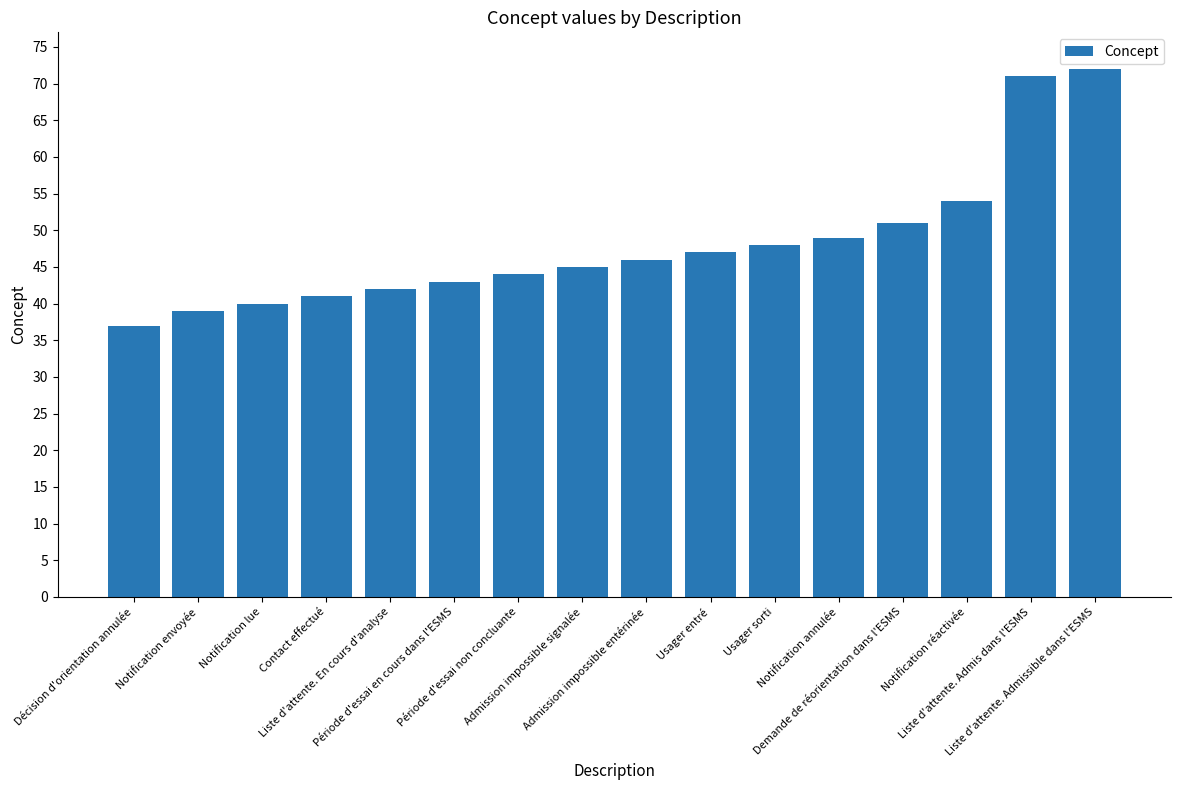

How many distinct data groups are displayed?

1